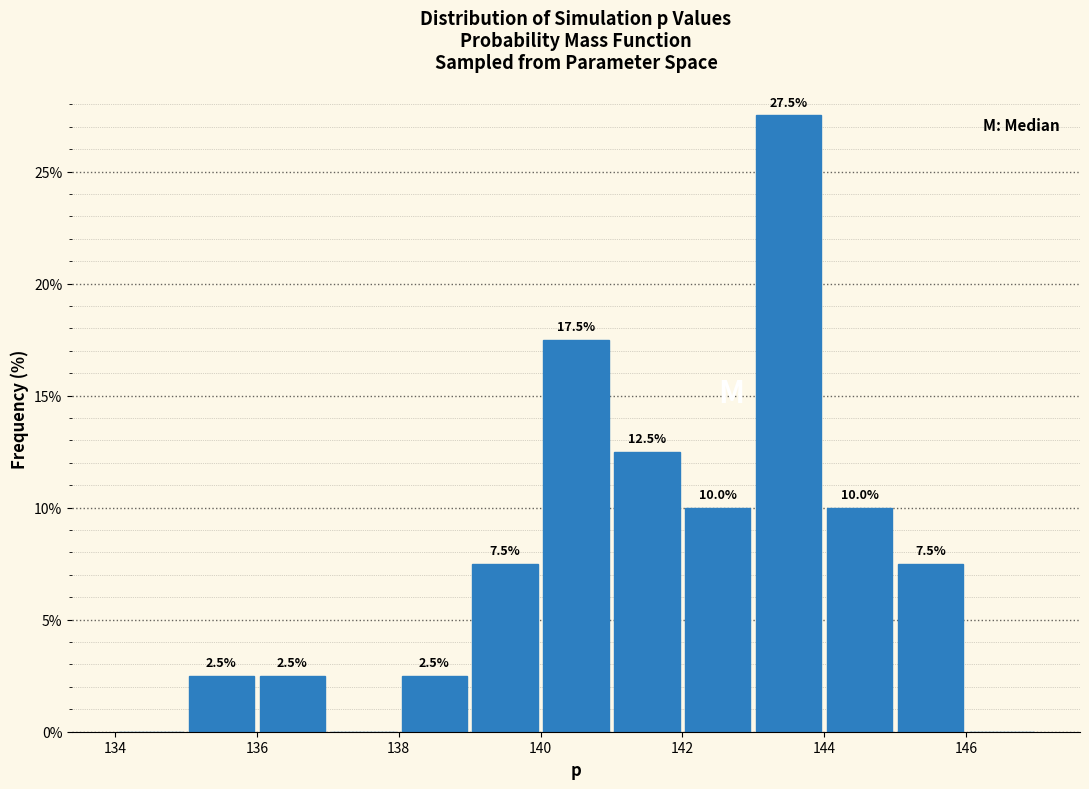

Which range on the x-axis has the tallest bar?

143 to 144